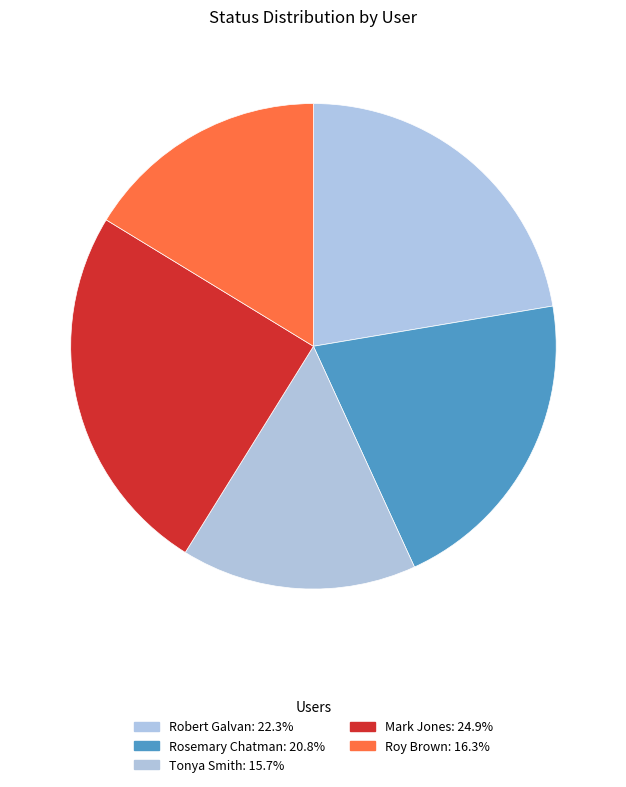

Does Tonya Smith represent more than half of the total?

No